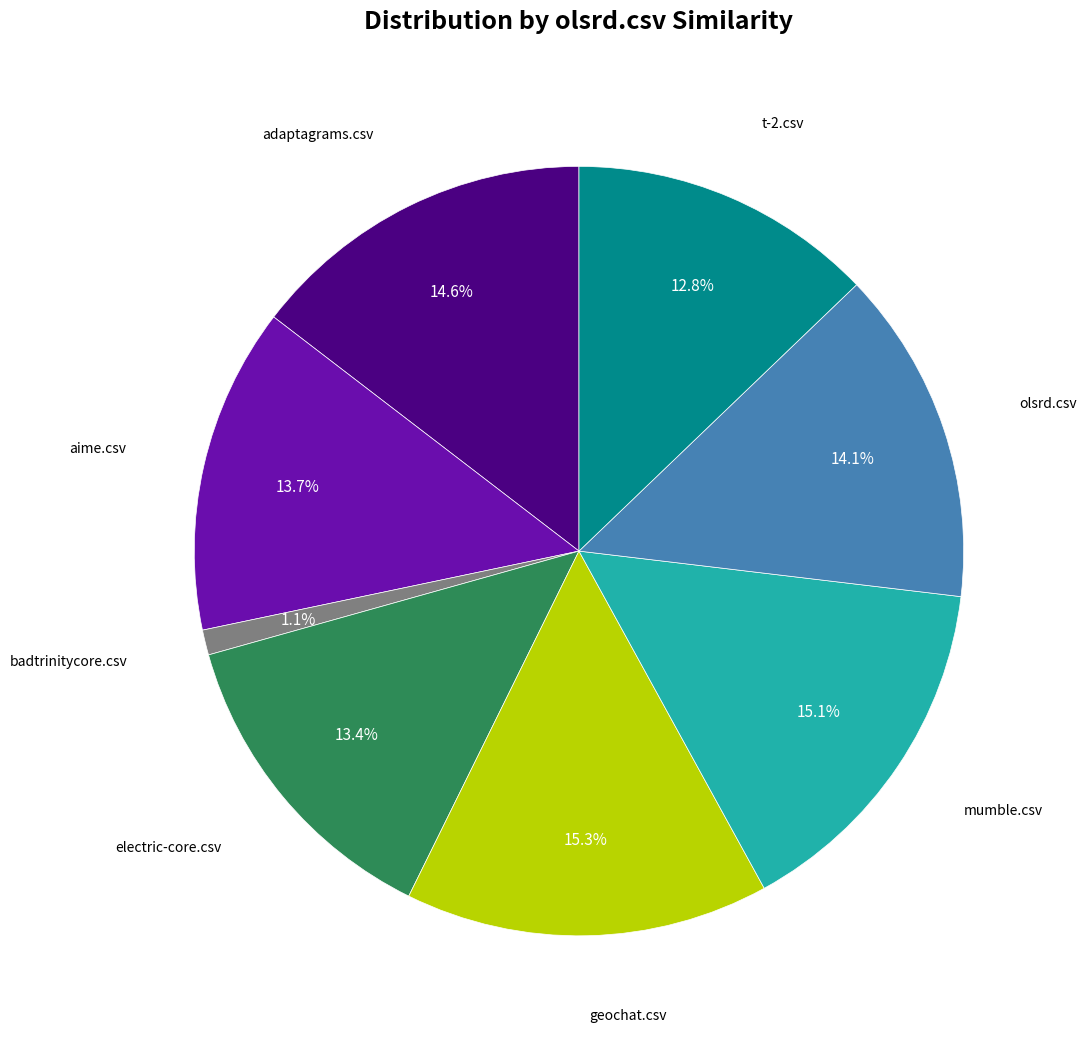

Does any single category account for the majority?

No